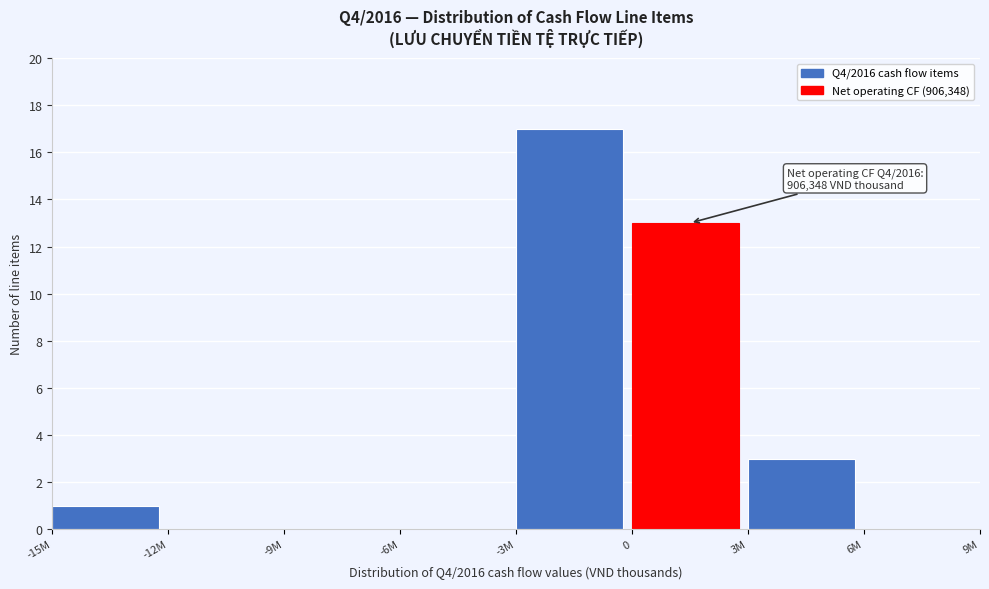

Reading right to left, list all the values displayed in this chart.

6M=0	3M=3	0=13	-3M=17	-6M=0	-9M=0	-12M=0	-15M=1